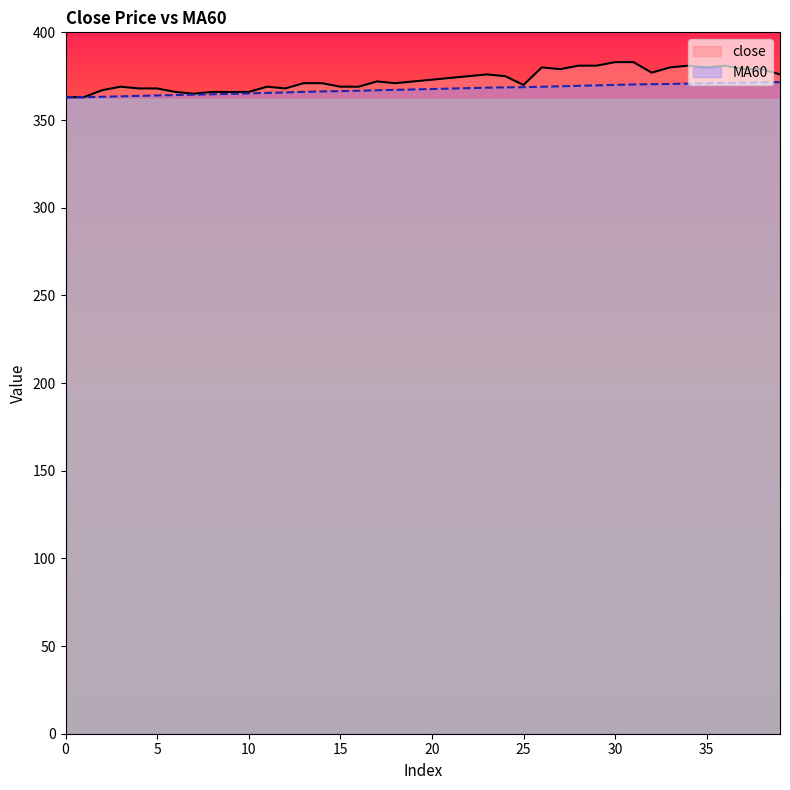

What are all the series names shown in the legend?

close, MA60